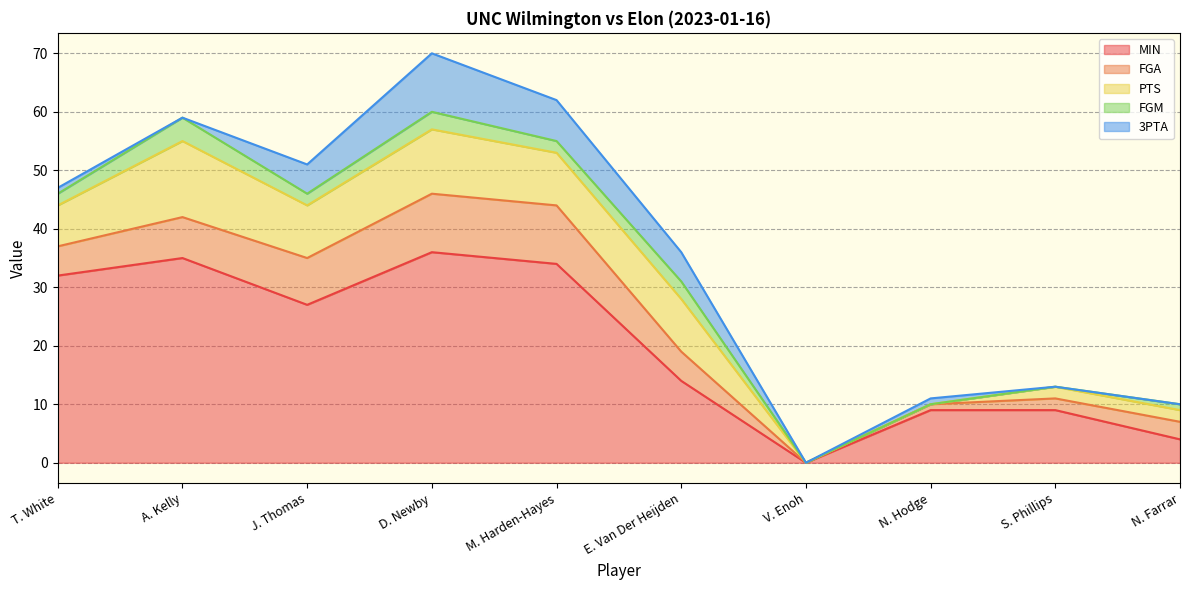

Between V. Enoh and T. White, which is larger?

T. White